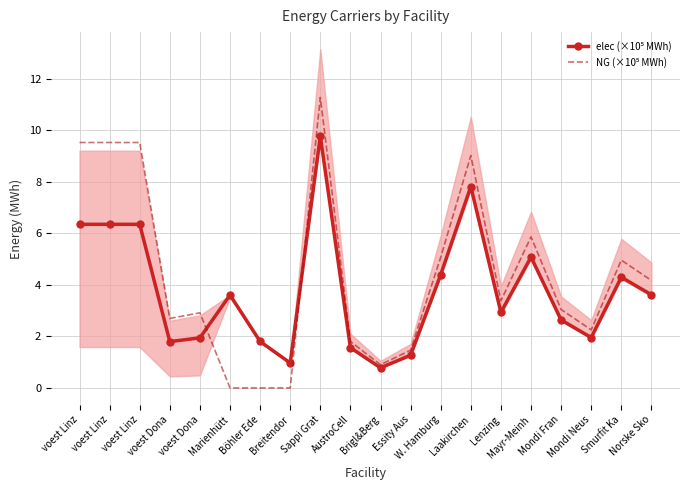

At which label is elec (×10⁵ MWh) closest to 5?

Mayr-Meinh